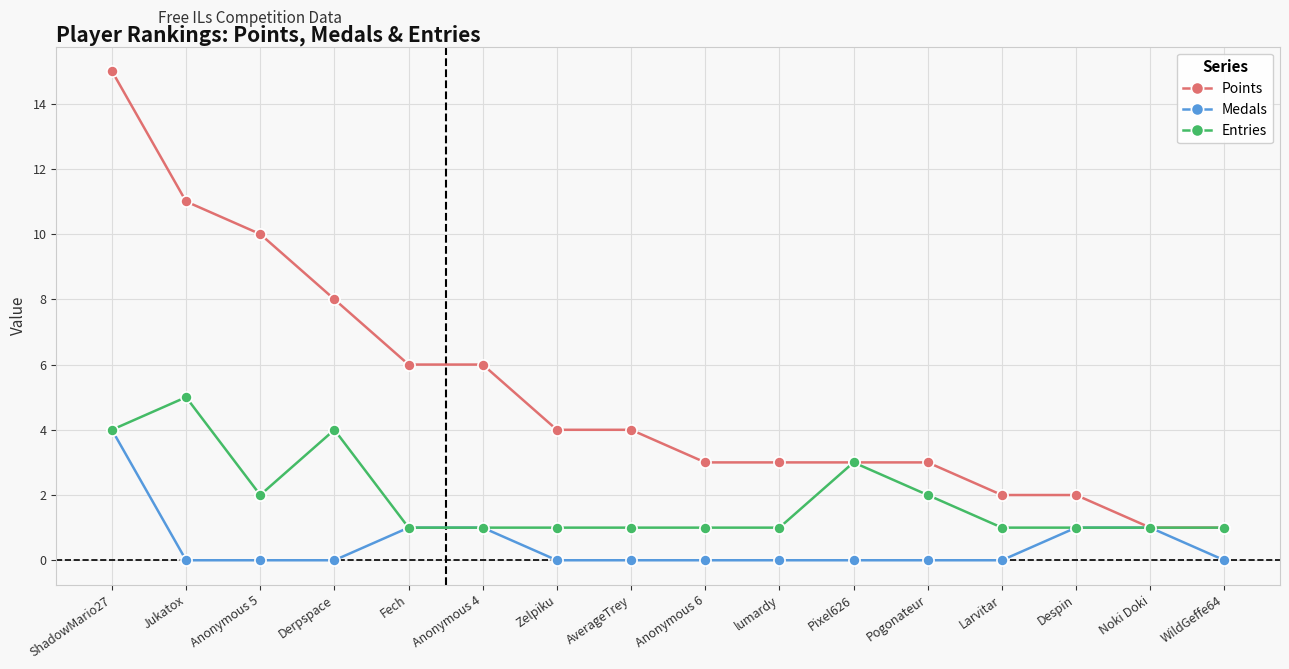

Is the value of Points at WildGeffe64 greater than the value of Medals at Derpspace?

Yes